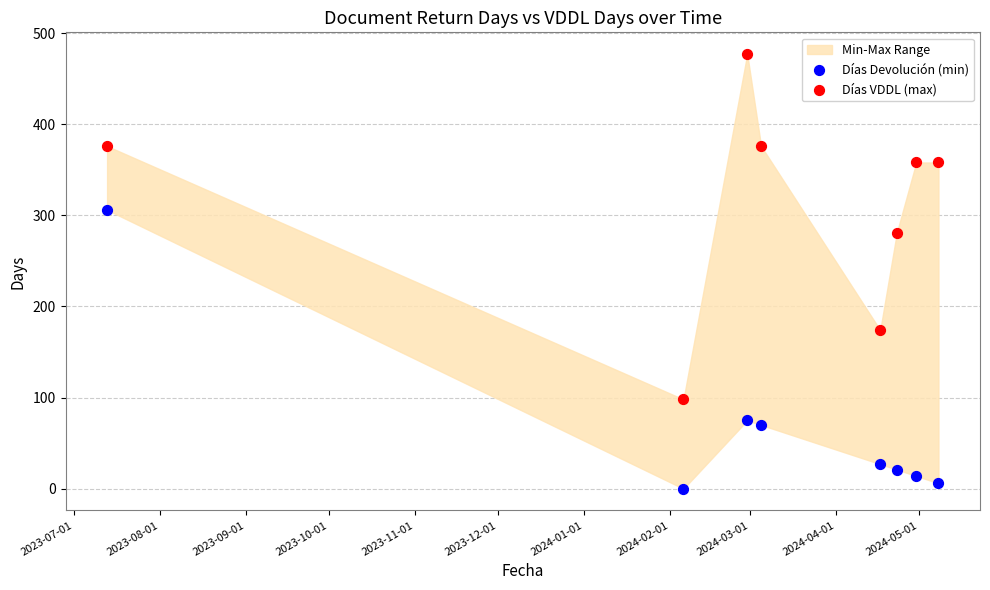

Which series reaches the minimum Y coordinate?

Días Devolución (min)